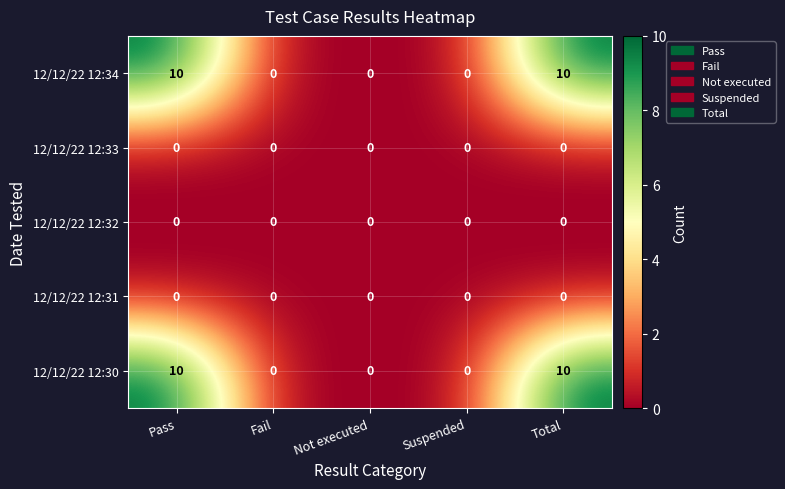

Reading left to right, what are all the values shown in this chart?

12/12/22 12:34: 10	0	0	0	10
12/12/22 12:33: 0	0	0	0	0
12/12/22 12:32: 0	0	0	0	0
12/12/22 12:31: 0	0	0	0	0
12/12/22 12:30: 10	0	0	0	10